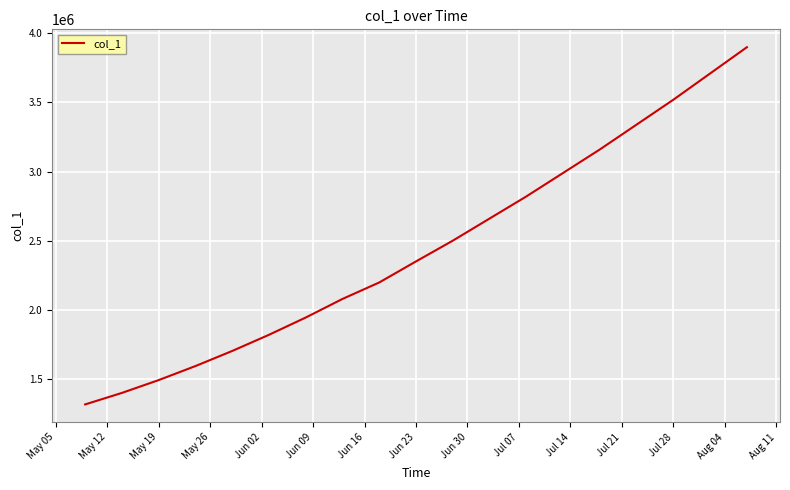

Reading left to right, transcribe all the data shown in this chart.

1315099.0	1398365.8	1491172.1	1592604.1	1701853.6	1818831.0	1943786.0	2078395.2	2197510.8	2350000.0	2500000.0	2660000.0	2820000.0	2990000.0	3160000.0	3340000.0	3520000.0	3710000.0	3900000.0